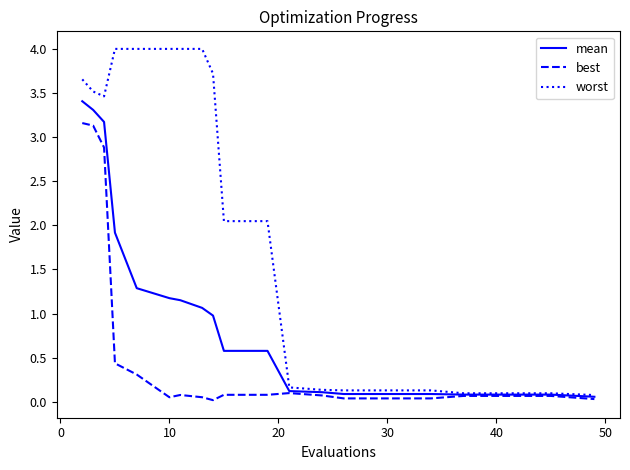

Which series has the largest total across all categories?

worst